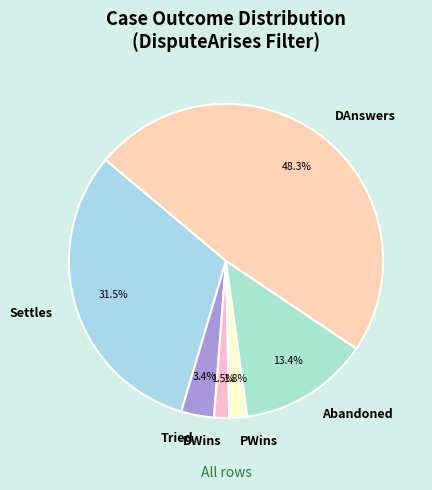

Does any single category account for the majority?

No